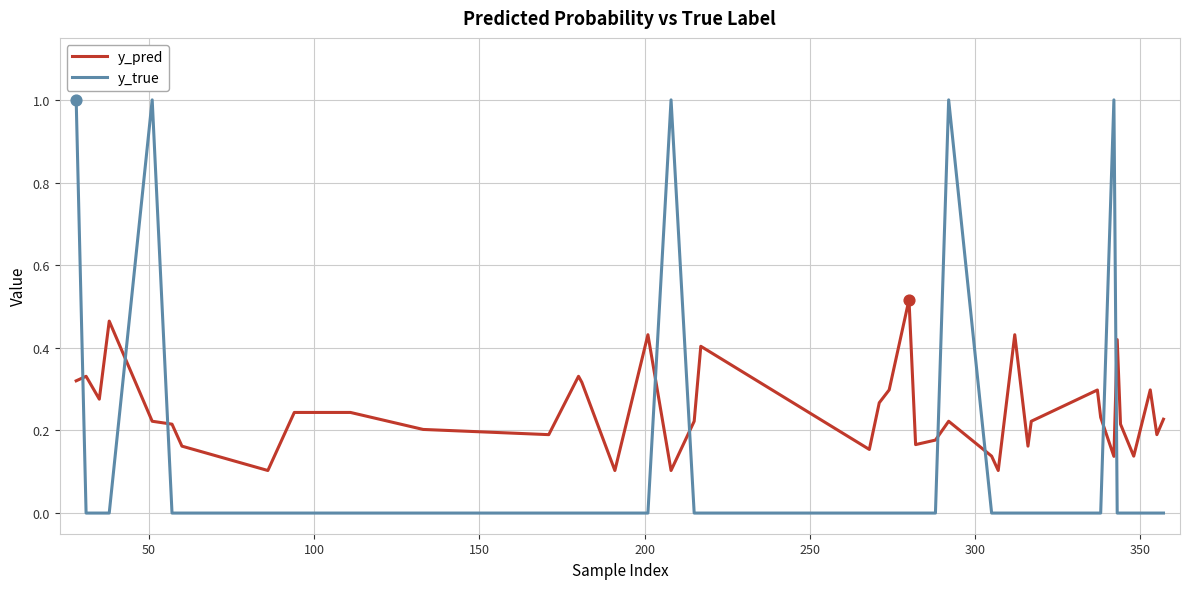

At how many categories does at least one series exceed 0?

40